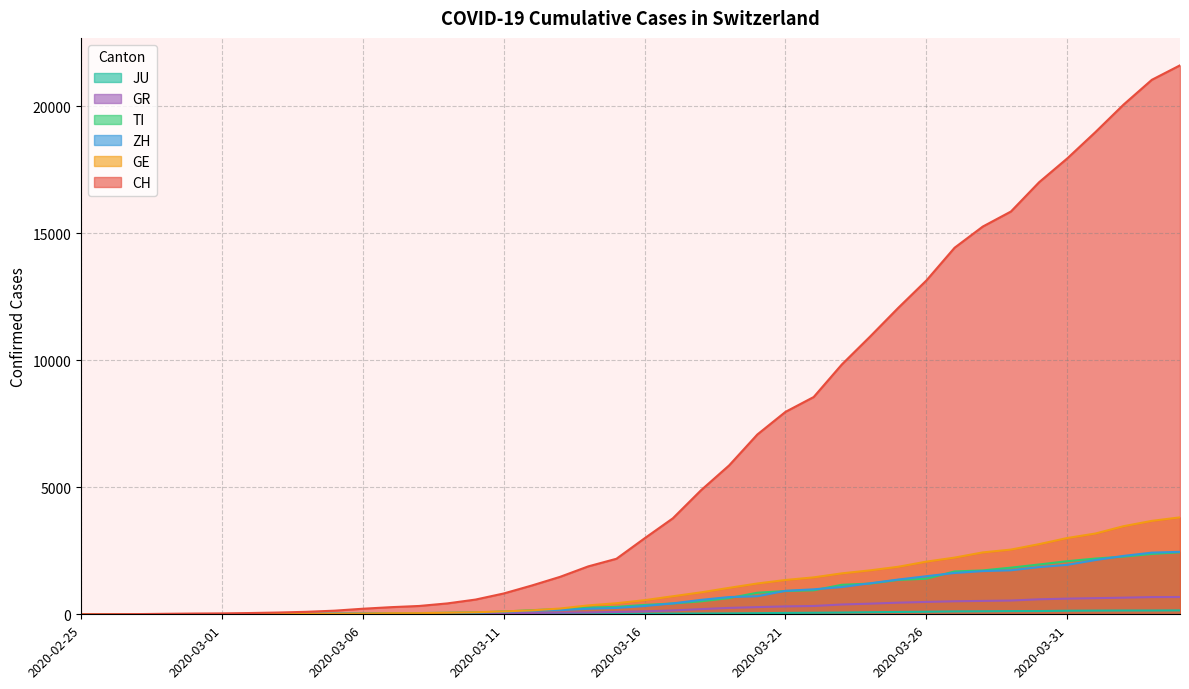

Which category has the highest value across all series?

2020-04-04